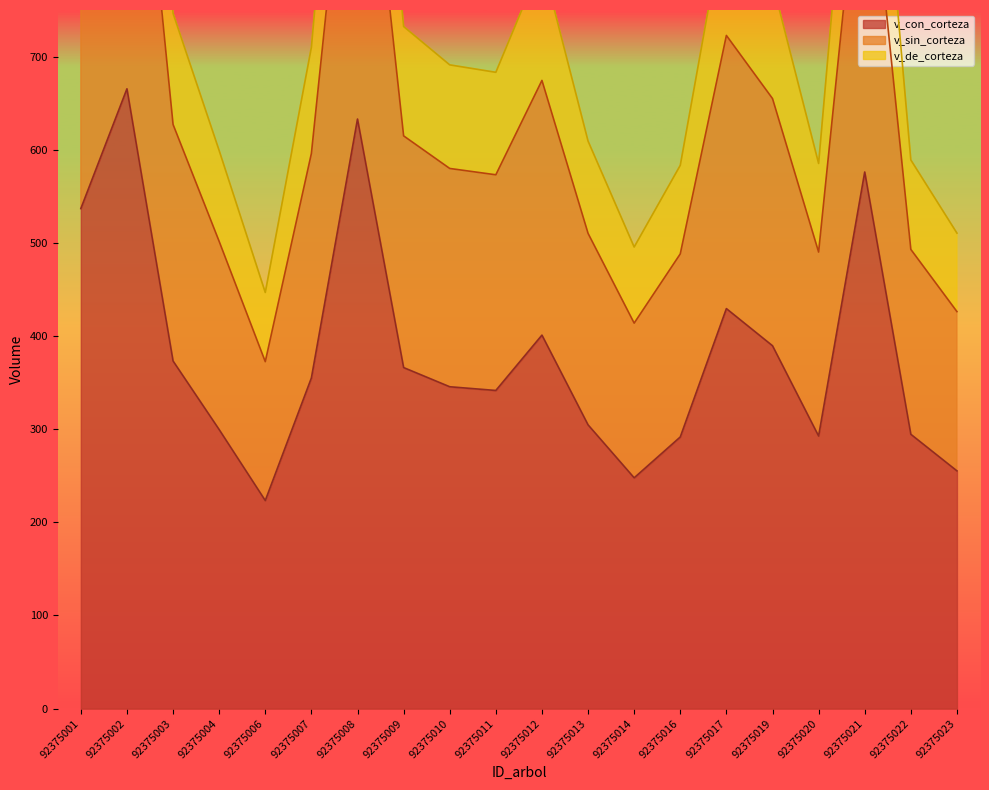

Where does the v_de_corteza series first go above 709?

92375001